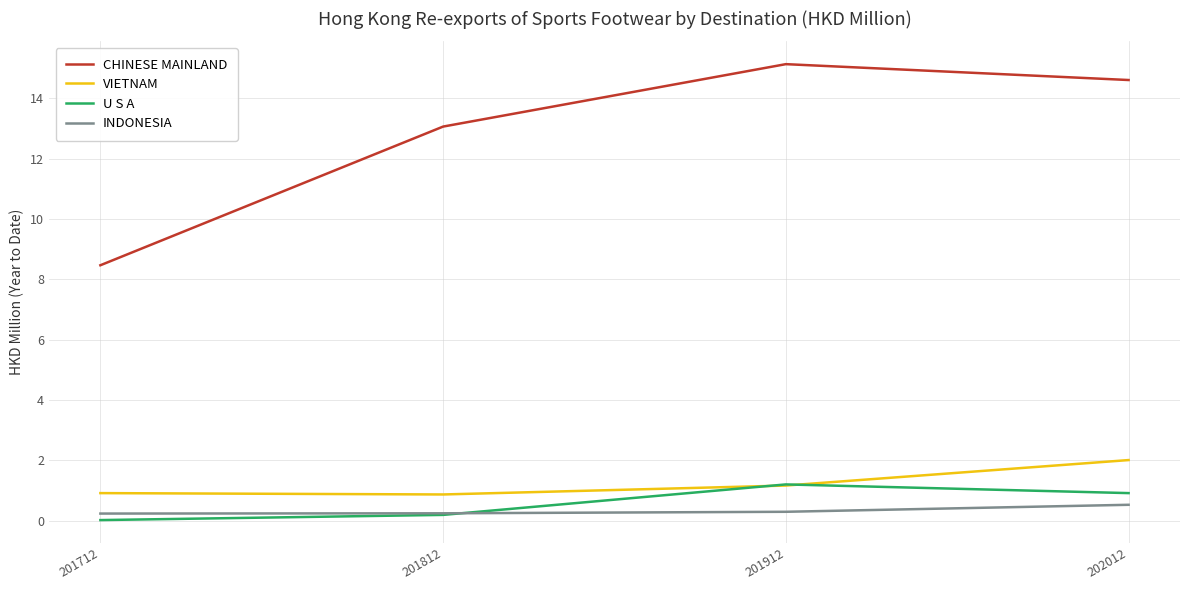

Which series changed the most between 201712 and 202012?

CHINESE MAINLAND